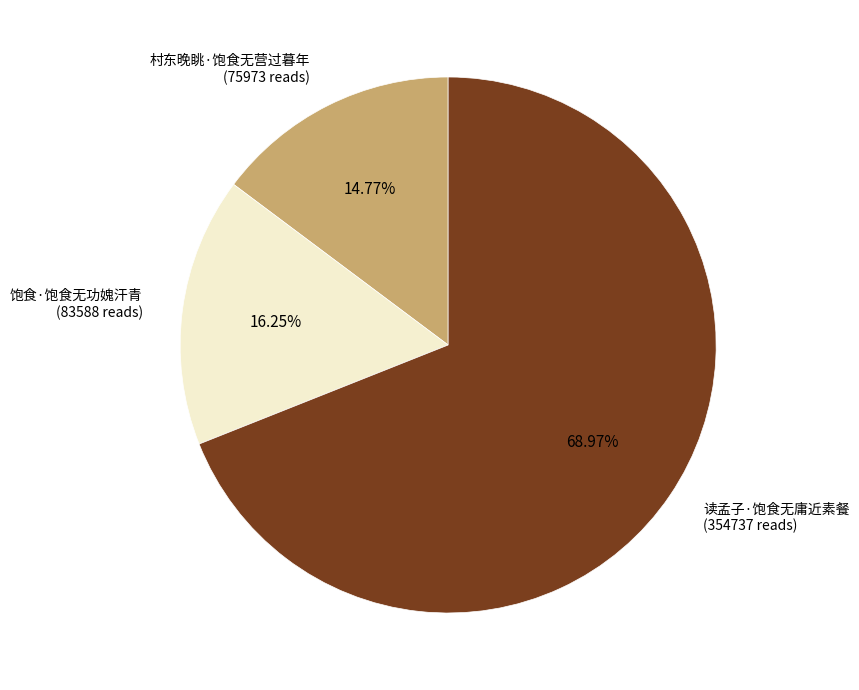

Between 饱食·饱食无功媿汗青 (83588 reads) and 读孟子·饱食无庸近素餐 (354737 reads), which is larger?

读孟子·饱食无庸近素餐 (354737 reads)